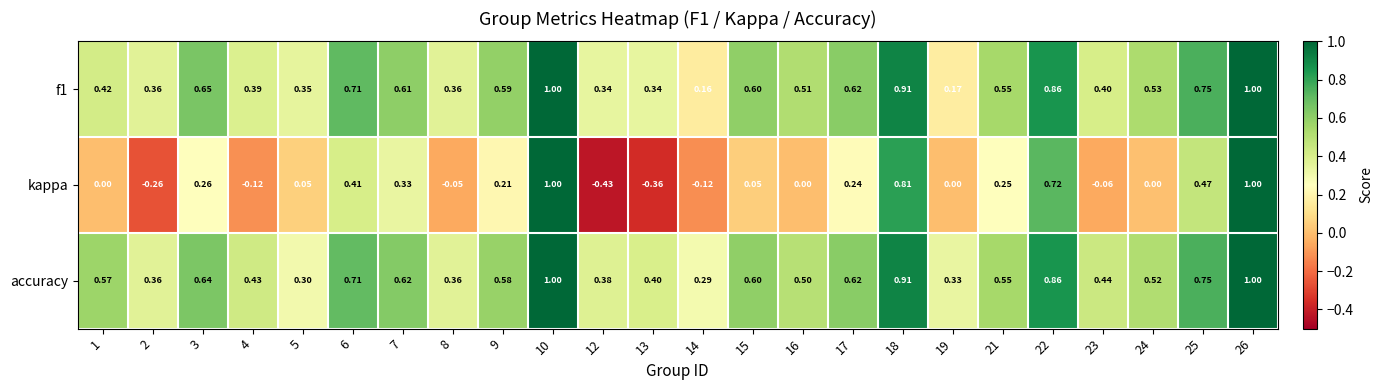

Is the value of f1 at 17 greater than the value of kappa at 26?

No